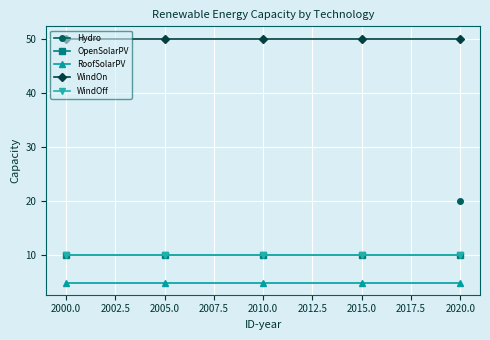

True or false: OpenSolarPV and RoofSolarPV intersect in this chart.

False